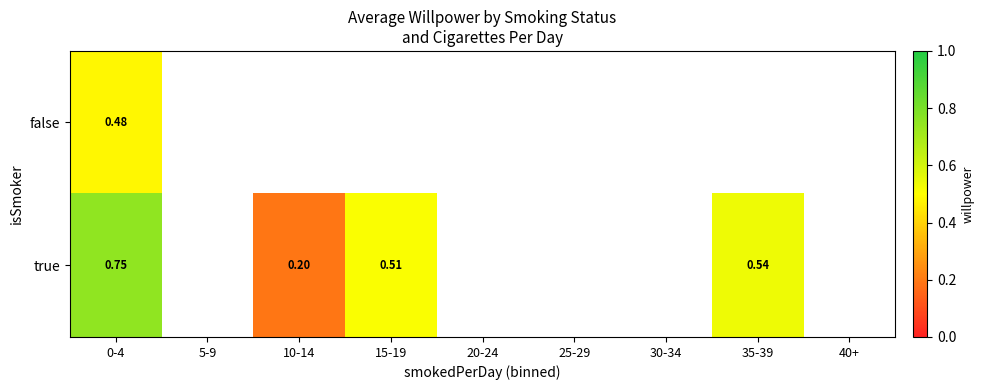

At which label is false closest to 0?

0-4